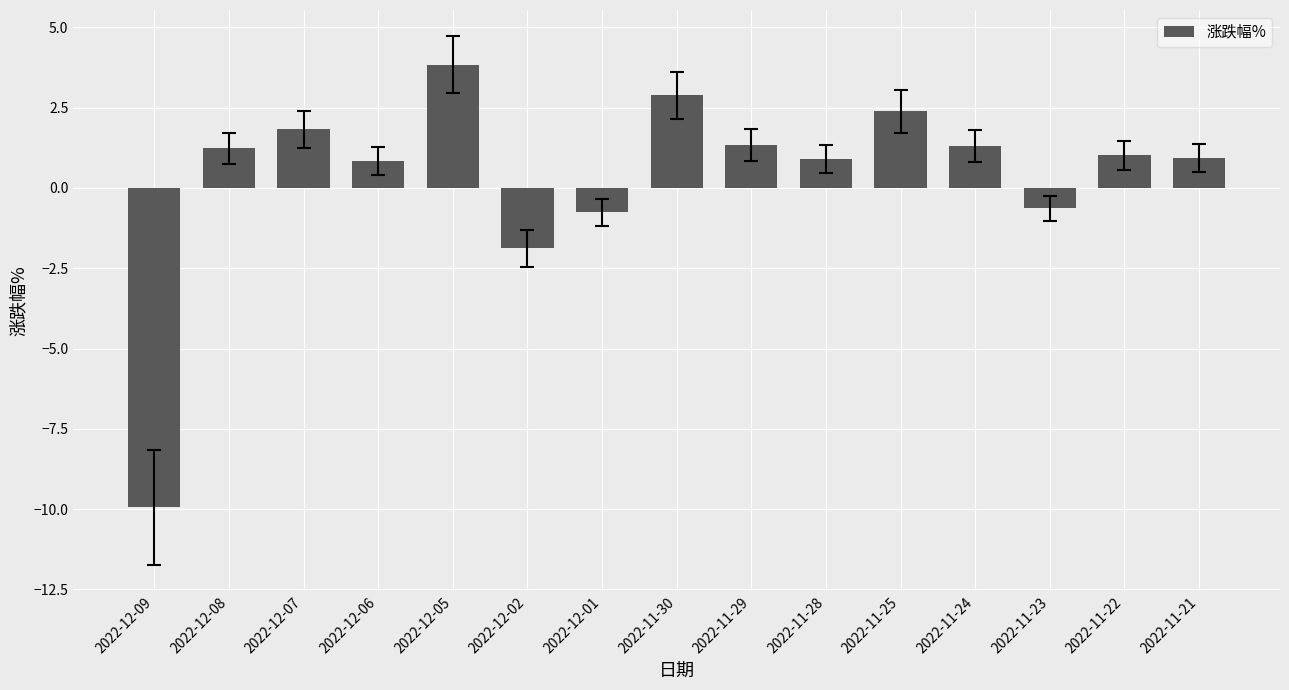

What is the label of the 8th bar from the left?

2022-11-30